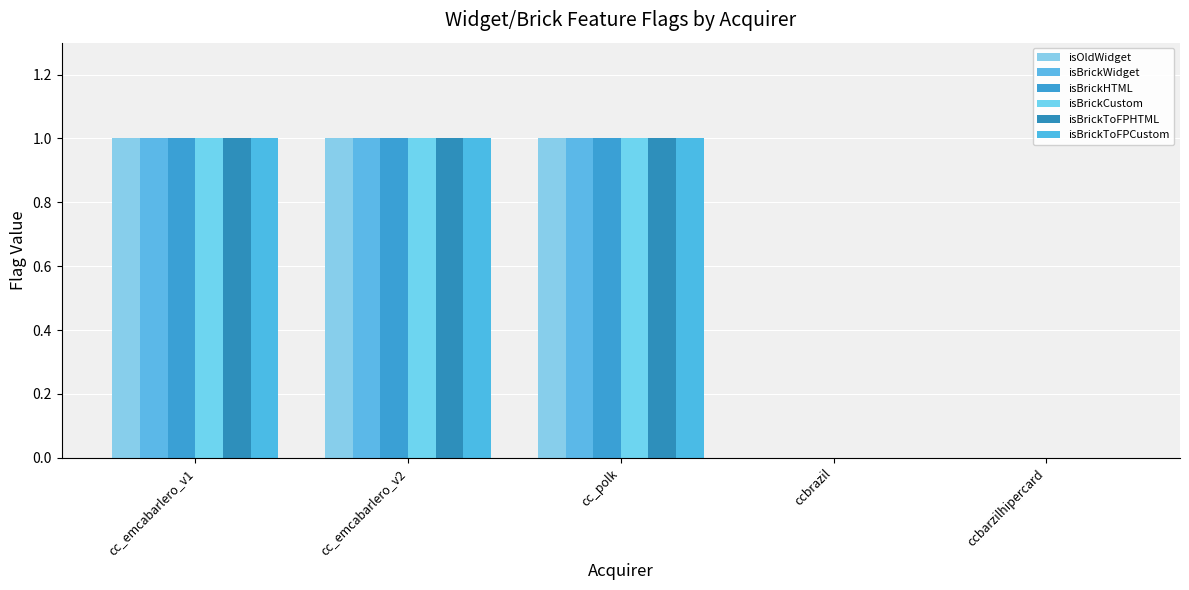

What is the highest value of the isBrickToFPHTML series?

1